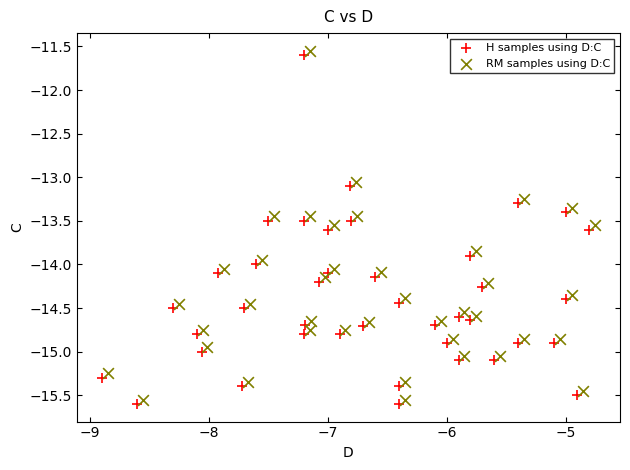

Which series contains the highest Y value?

RM samples using D:C